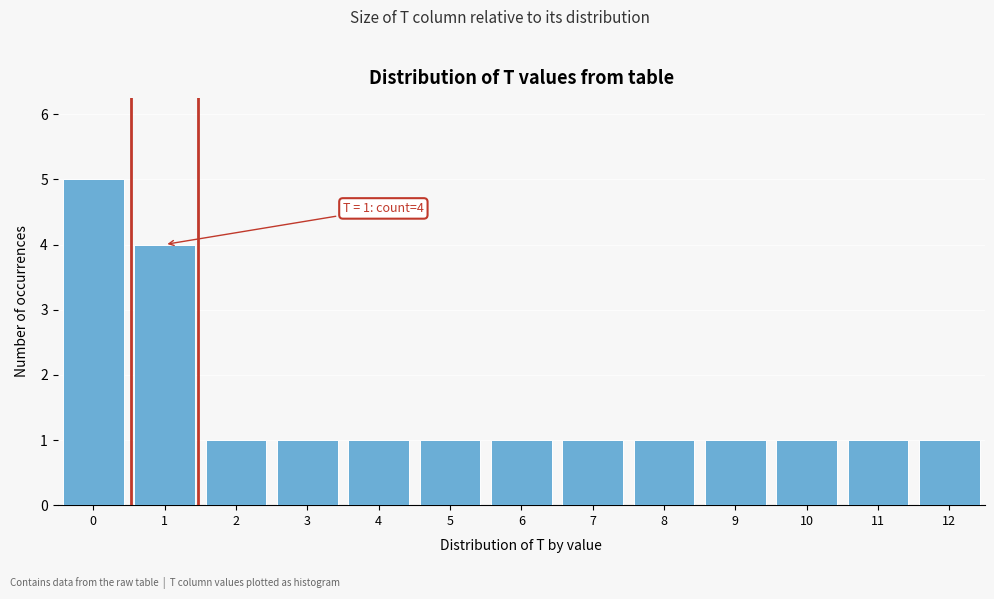

Over which range of the x-axis is the bar tallest?

-0.5 to 0.5